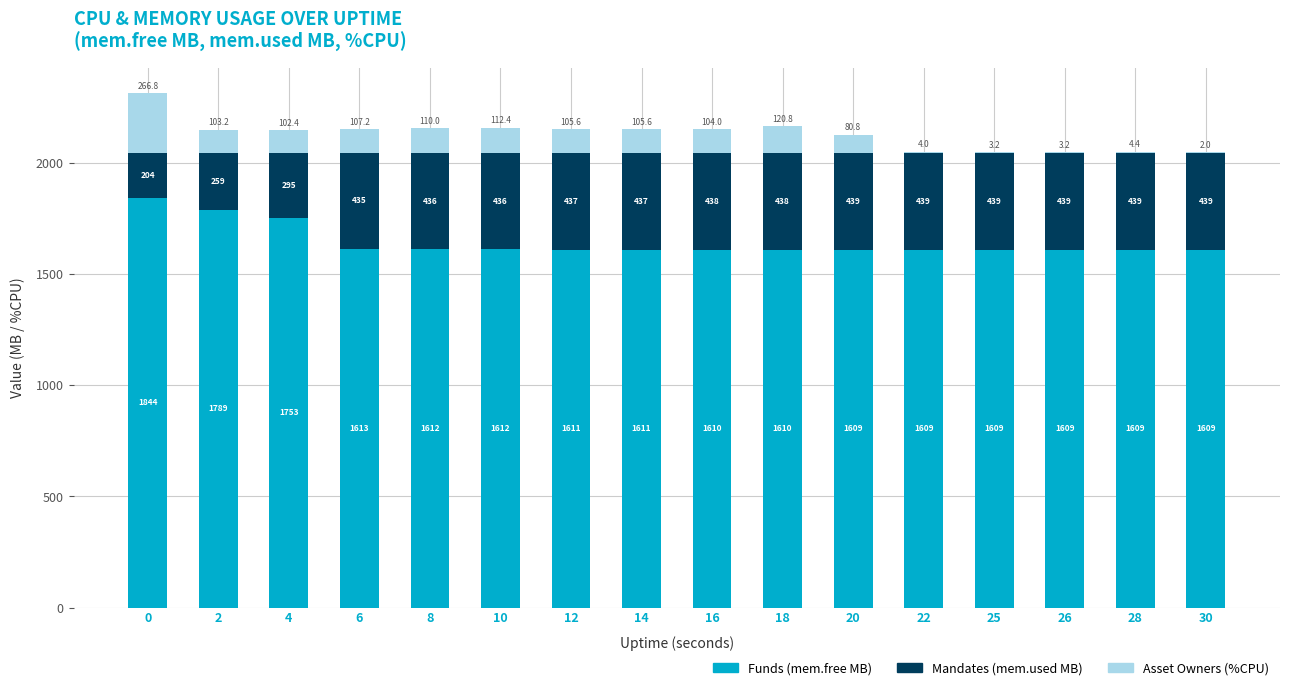

Where is Funds (mem.free MB) nearest to the value 1726?

4